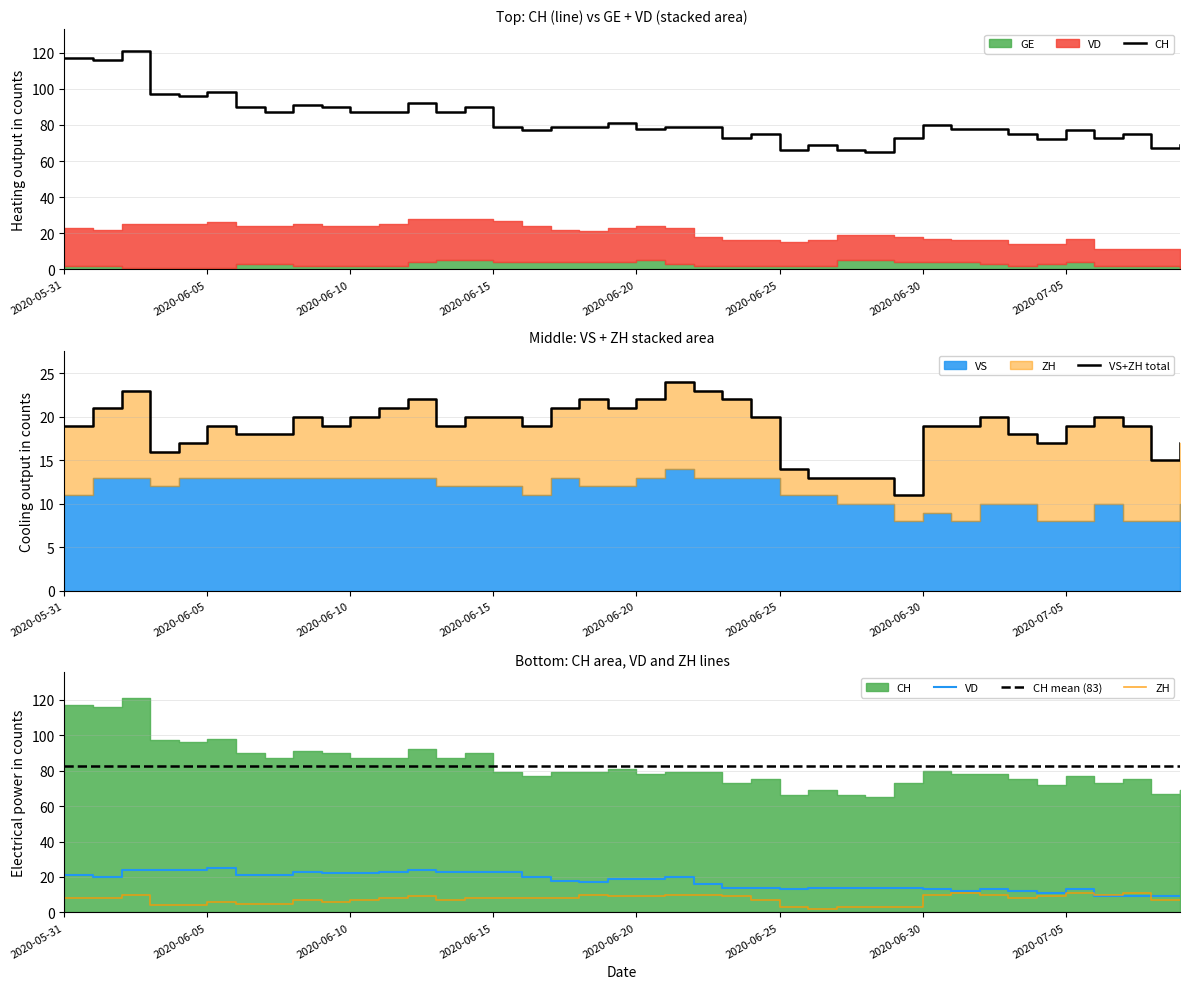

Reading left to right, extract all data points from this chart.

CH: 2020-05-31=117	2020-06-01=116	2020-06-02=121	2020-06-03=97	2020-06-04=96	2020-06-05=98	2020-06-06=90	2020-06-07=87	2020-06-08=91	2020-06-09=90	2020-06-10=87	2020-06-11=87	2020-06-12=92	2020-06-13=87	2020-06-14=90	2020-06-15=79	2020-06-16=77	2020-06-17=79	2020-06-18=79	2020-06-19=81	2020-06-20=78	2020-06-21=79	2020-06-22=79	2020-06-23=73	2020-06-24=75	2020-06-25=66	2020-06-26=69	2020-06-27=66	2020-06-28=65	2020-06-29=73	2020-06-30=80	2020-07-01=78	2020-07-02=78	2020-07-03=75	2020-07-04=72	2020-07-05=77	2020-07-06=73	2020-07-07=75	2020-07-08=67	2020-07-09=69
VD: 2020-05-31=21	2020-06-01=20	2020-06-02=24	2020-06-03=24	2020-06-04=24	2020-06-05=25	2020-06-06=21	2020-06-07=21	2020-06-08=23	2020-06-09=22	2020-06-10=22	2020-06-11=23	2020-06-12=24	2020-06-13=23	2020-06-14=23	2020-06-15=23	2020-06-16=20	2020-06-17=18	2020-06-18=17	2020-06-19=19	2020-06-20=19	2020-06-21=20	2020-06-22=16	2020-06-23=14	2020-06-24=14	2020-06-25=13	2020-06-26=14	2020-06-27=14	2020-06-28=14	2020-06-29=14	2020-06-30=13	2020-07-01=12	2020-07-02=13	2020-07-03=12	2020-07-04=11	2020-07-05=13	2020-07-06=9	2020-07-07=9	2020-07-08=9	2020-07-09=9
ZH: 2020-05-31=8	2020-06-01=8	2020-06-02=10	2020-06-03=4	2020-06-04=4	2020-06-05=6	2020-06-06=5	2020-06-07=5	2020-06-08=7	2020-06-09=6	2020-06-10=7	2020-06-11=8	2020-06-12=9	2020-06-13=7	2020-06-14=8	2020-06-15=8	2020-06-16=8	2020-06-17=8	2020-06-18=10	2020-06-19=9	2020-06-20=9	2020-06-21=10	2020-06-22=10	2020-06-23=9	2020-06-24=7	2020-06-25=3	2020-06-26=2	2020-06-27=3	2020-06-28=3	2020-06-29=3	2020-06-30=10	2020-07-01=11	2020-07-02=10	2020-07-03=8	2020-07-04=9	2020-07-05=11	2020-07-06=10	2020-07-07=11	2020-07-08=7	2020-07-09=7